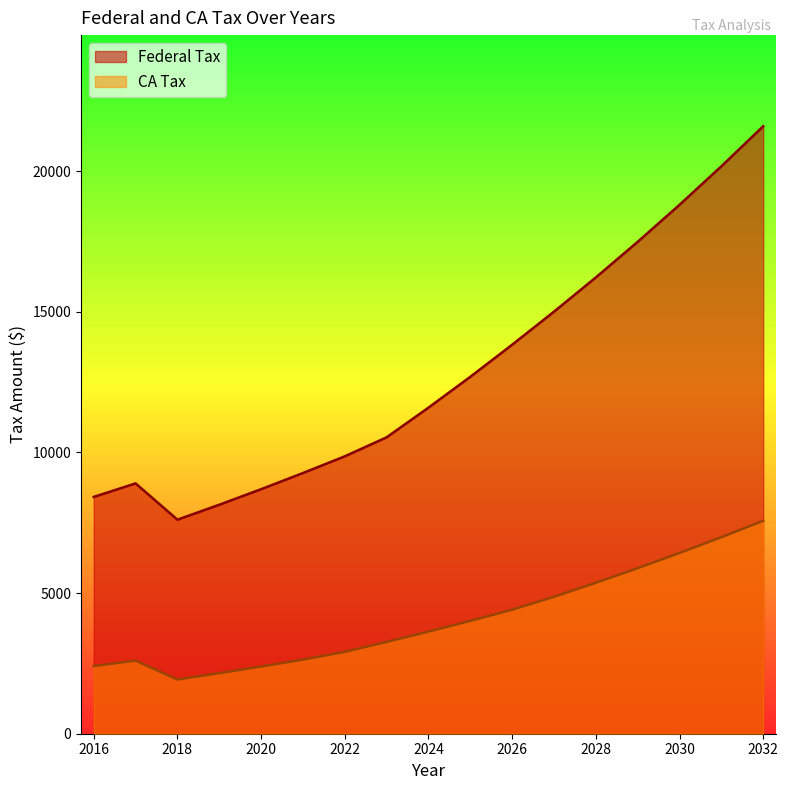

Rank the series by their maximum value, from highest to lowest.

Federal Tax, CA Tax